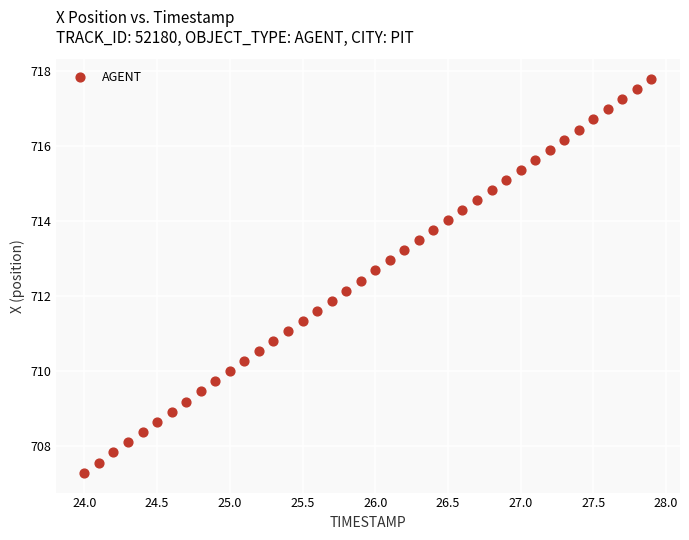

What is the range of X values (max minus min)?

3.9